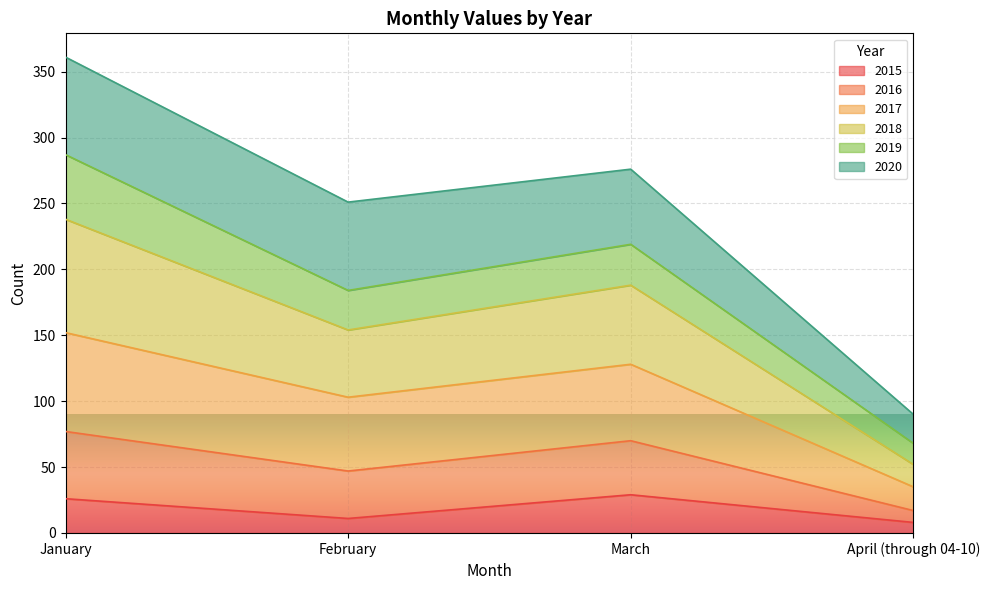

What is the maximum value for 2015?

29